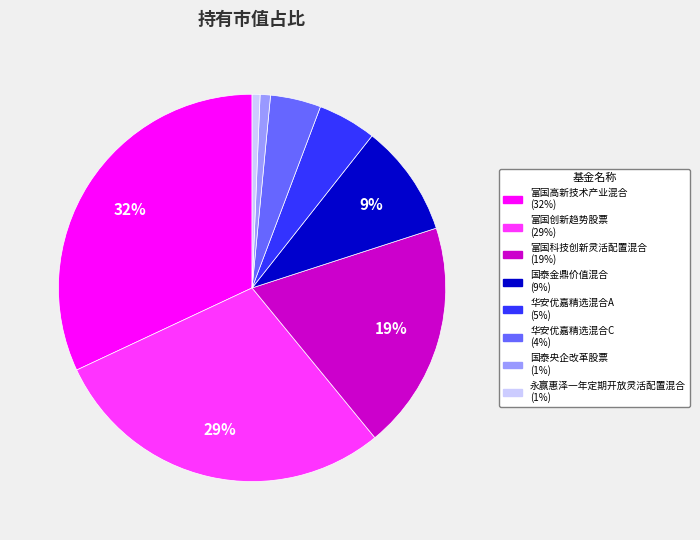

To the nearest percent, what portion does 华安优嘉精选混合A represent?

5%